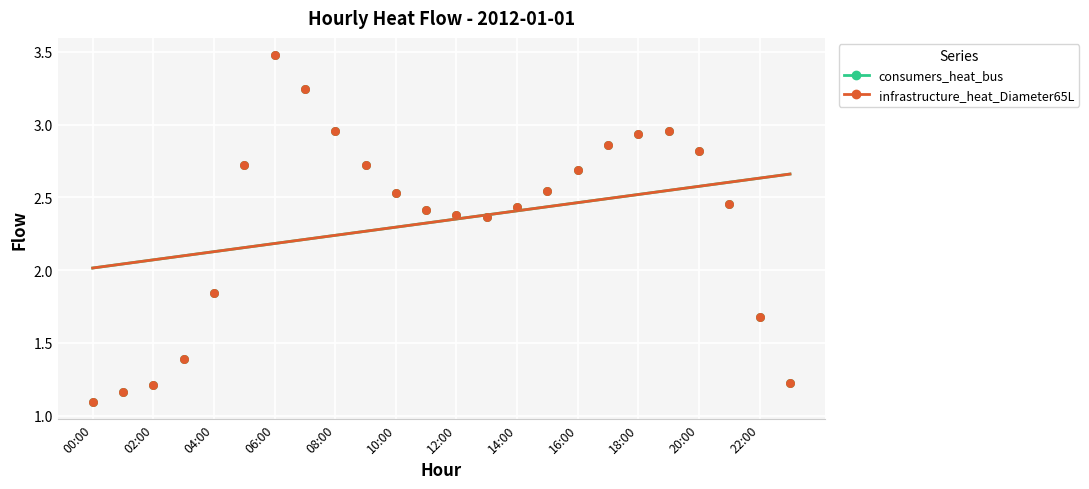

Which series reaches the minimum Y coordinate?

consumers_heat_bus